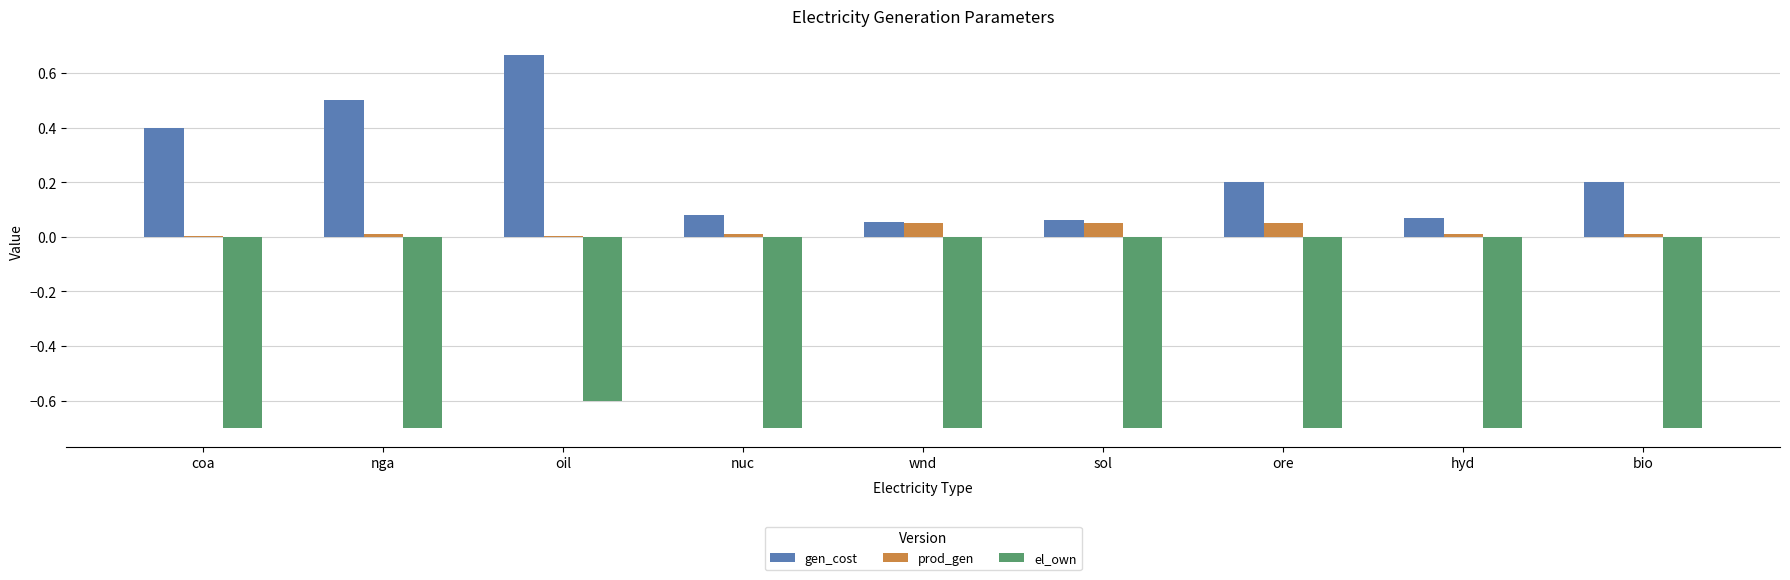

Which series has the largest total across all categories?

gen_cost